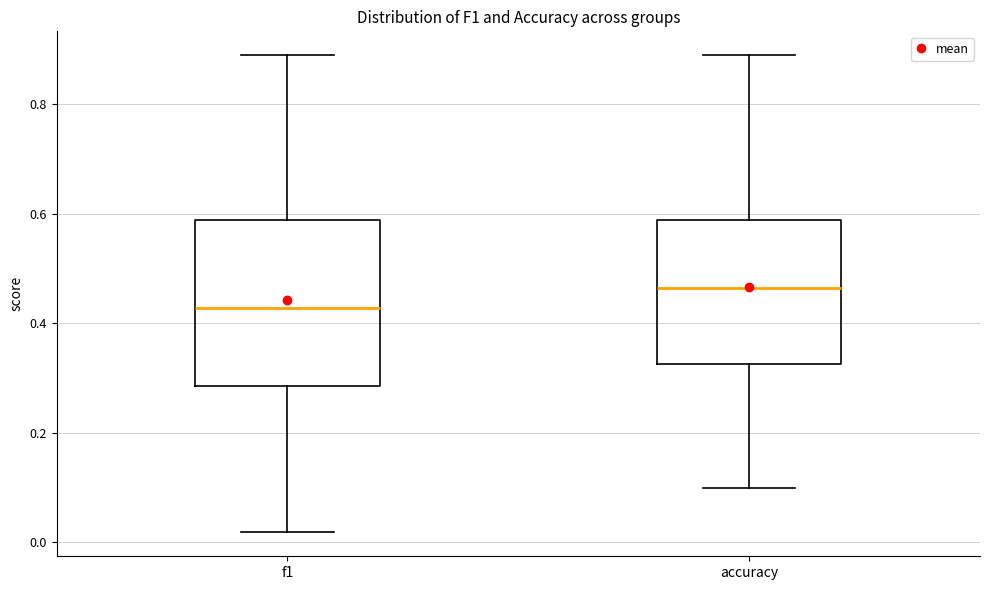

Which box's median line is the lowest?

f1